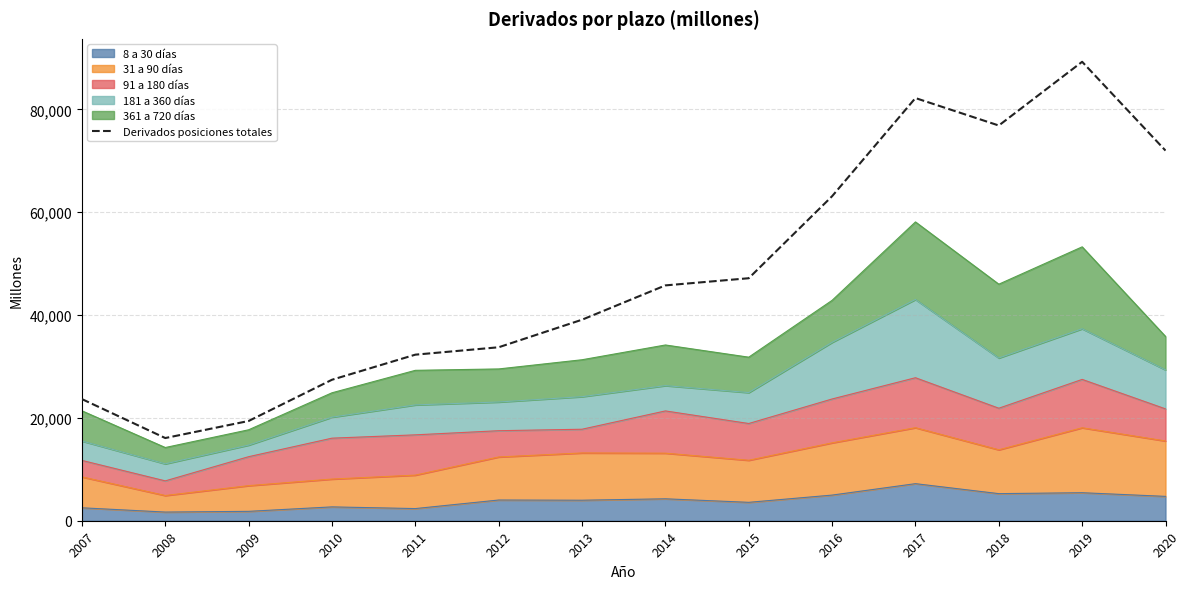

Reading right to left, transcribe all the data shown in this chart.

71988	89257	76864	82204	63110	47163	45769	39094	33737	32296	27417	19398	16082	23658